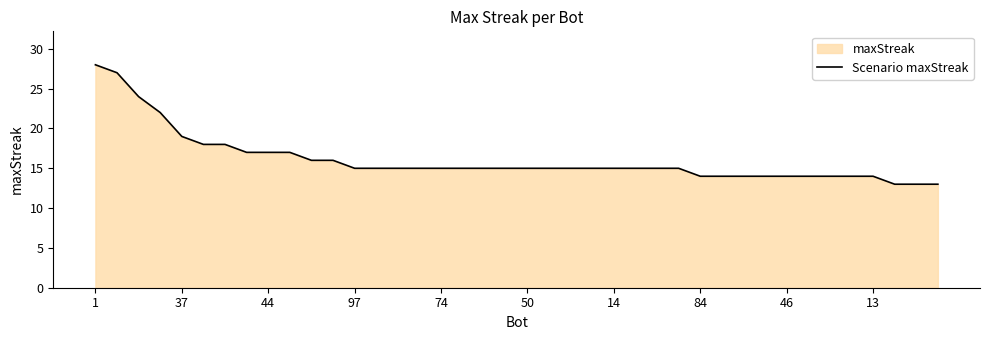

Approximately how many times larger is the value at 25 compared to 30?

1.1